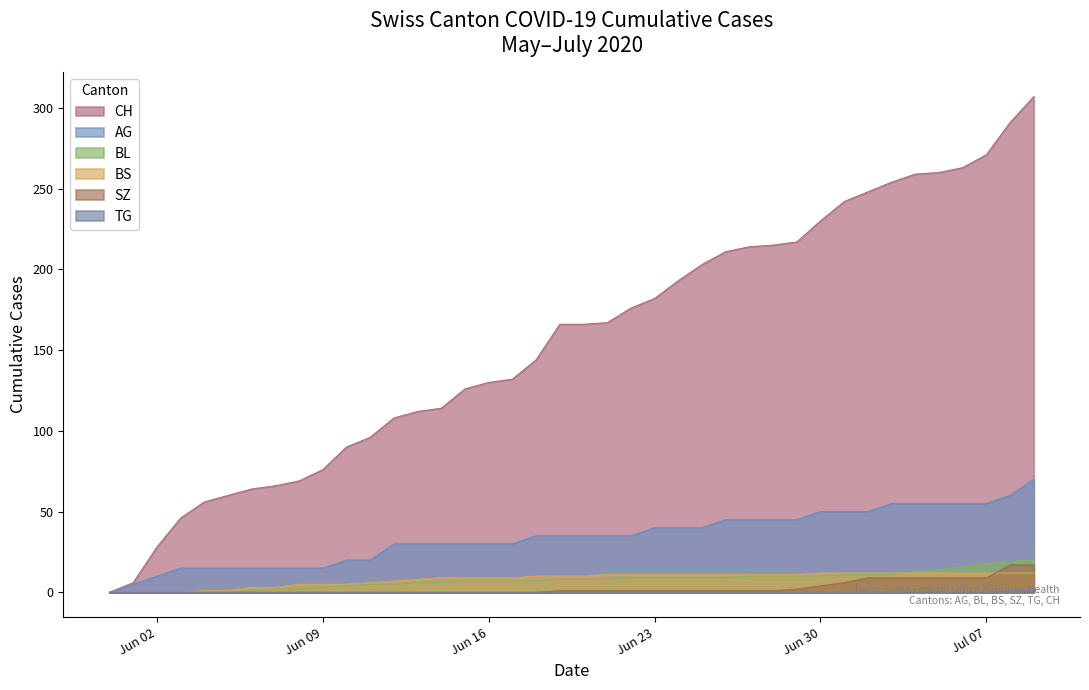

True or false: BS has a value of 6 at 2020-06-11.

True